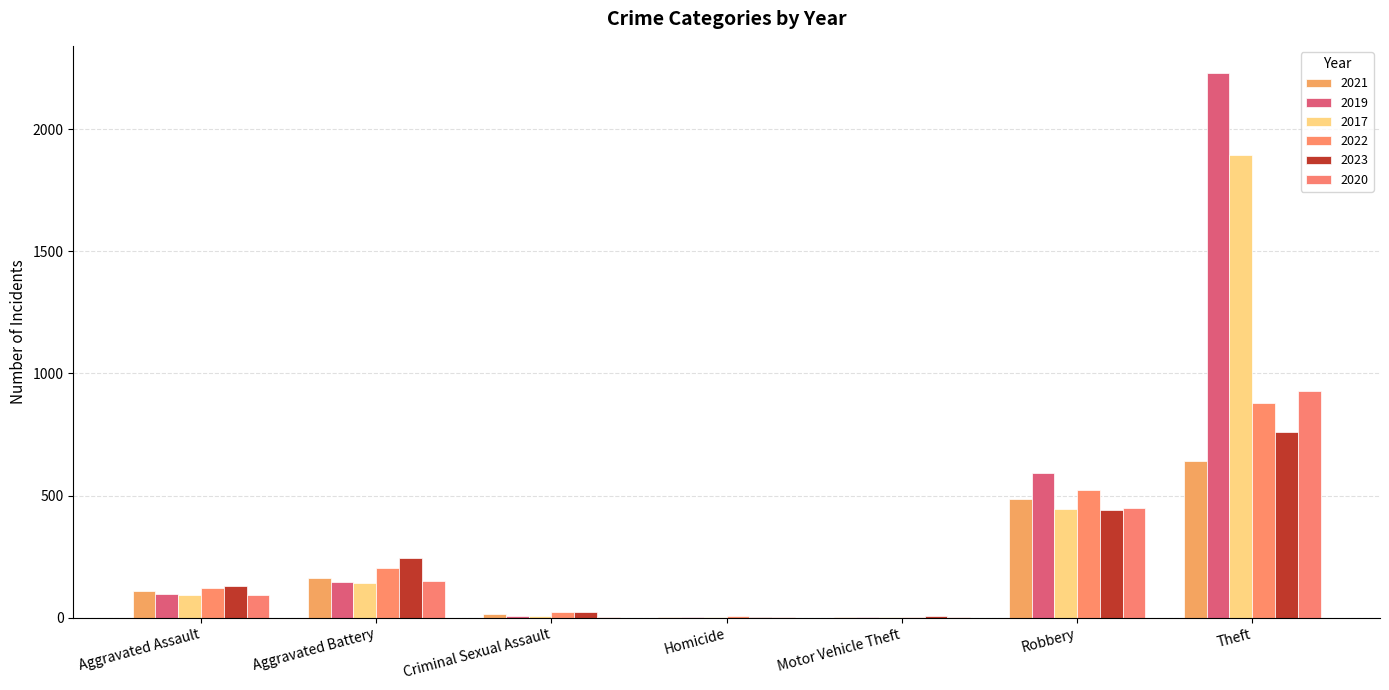

Are the bars grouped side by side (vs. stacked)?

Yes